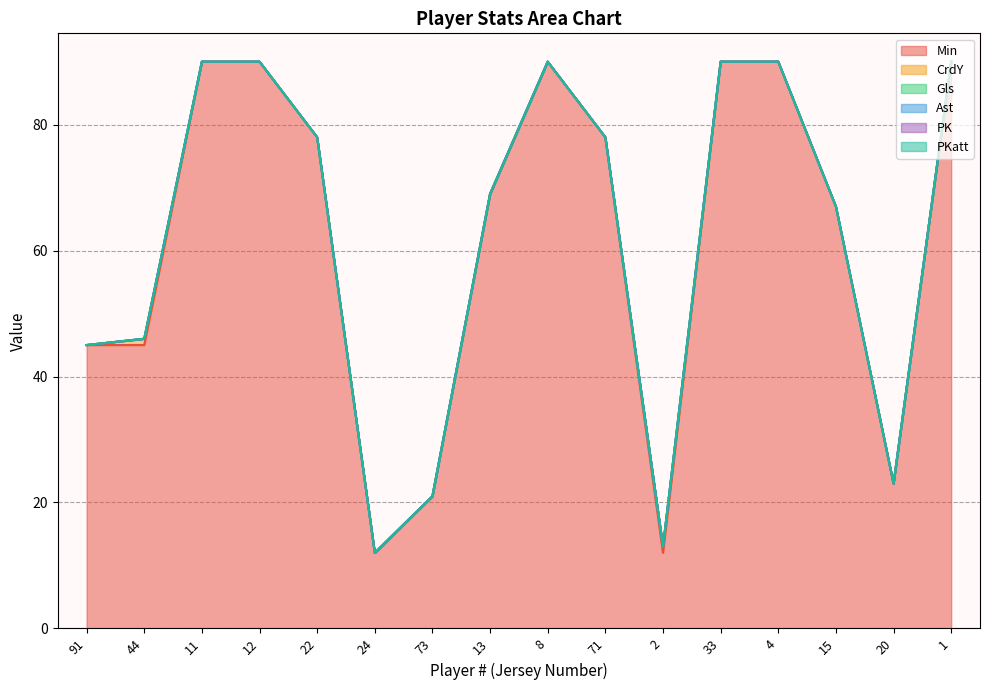

Rank the series by their maximum value, from lowest to highest.

Gls, Ast, PK, PKatt, CrdY, Min